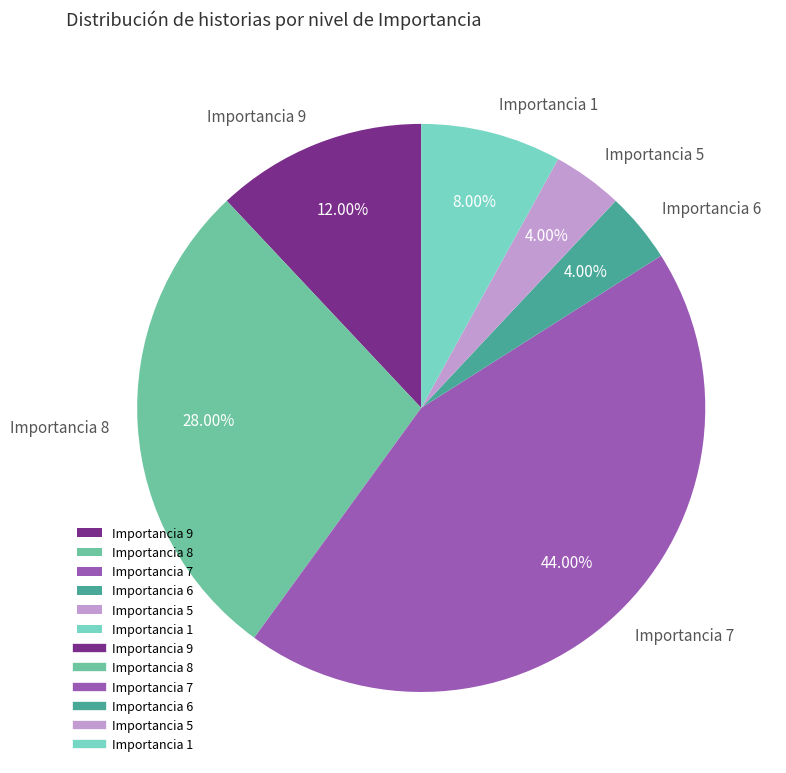

Is there a majority slice in this chart?

No